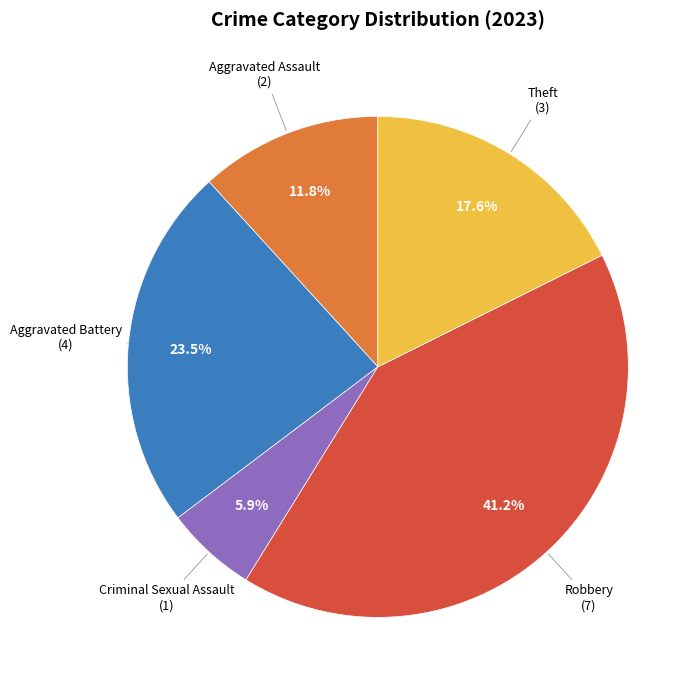

Is there a majority slice in this chart?

No